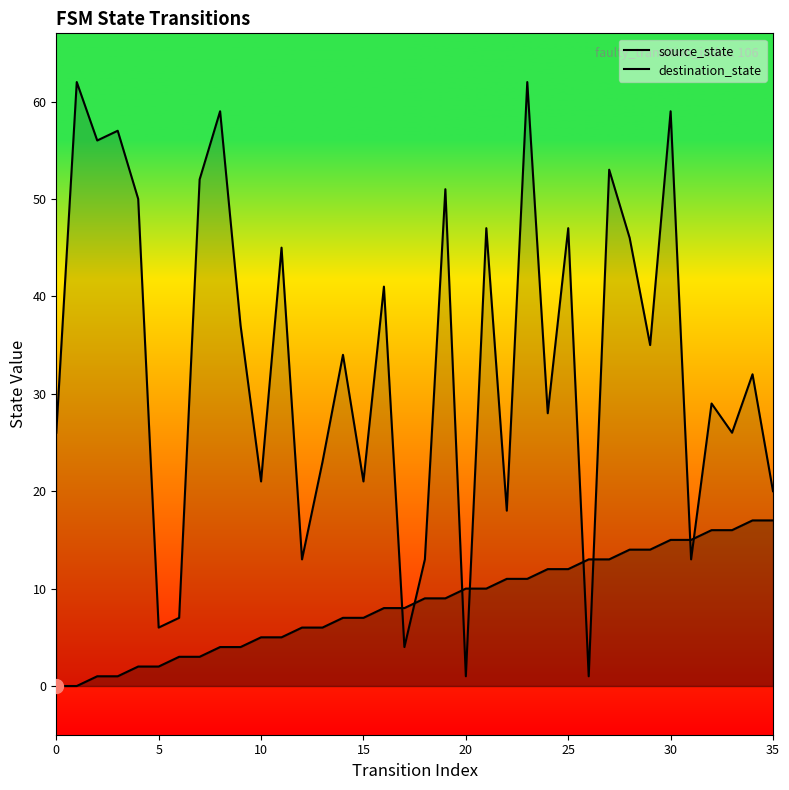

Which series has the widest spread of values?

destination_state